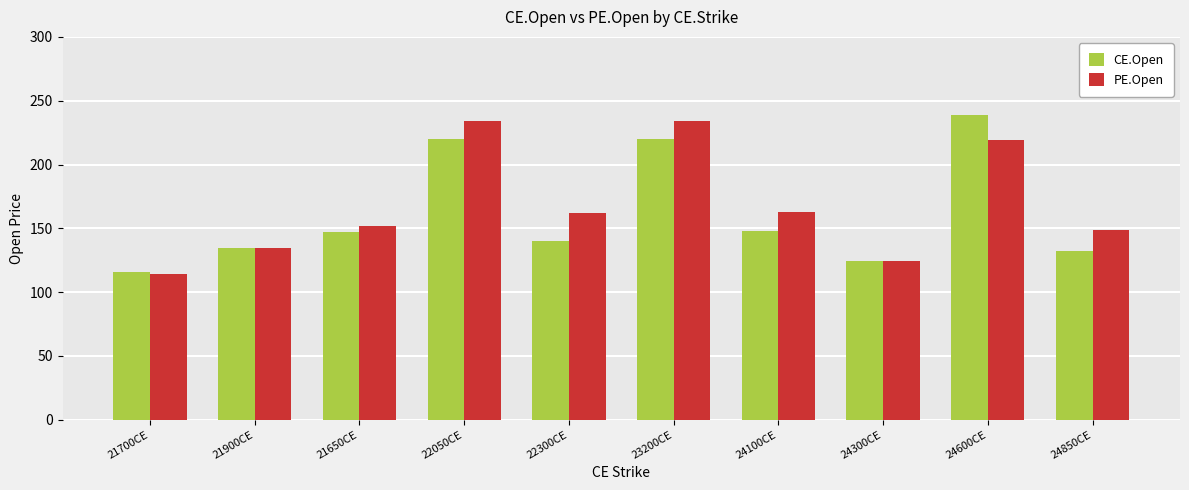

Which series has the largest range (max minus min)?

CE.Open